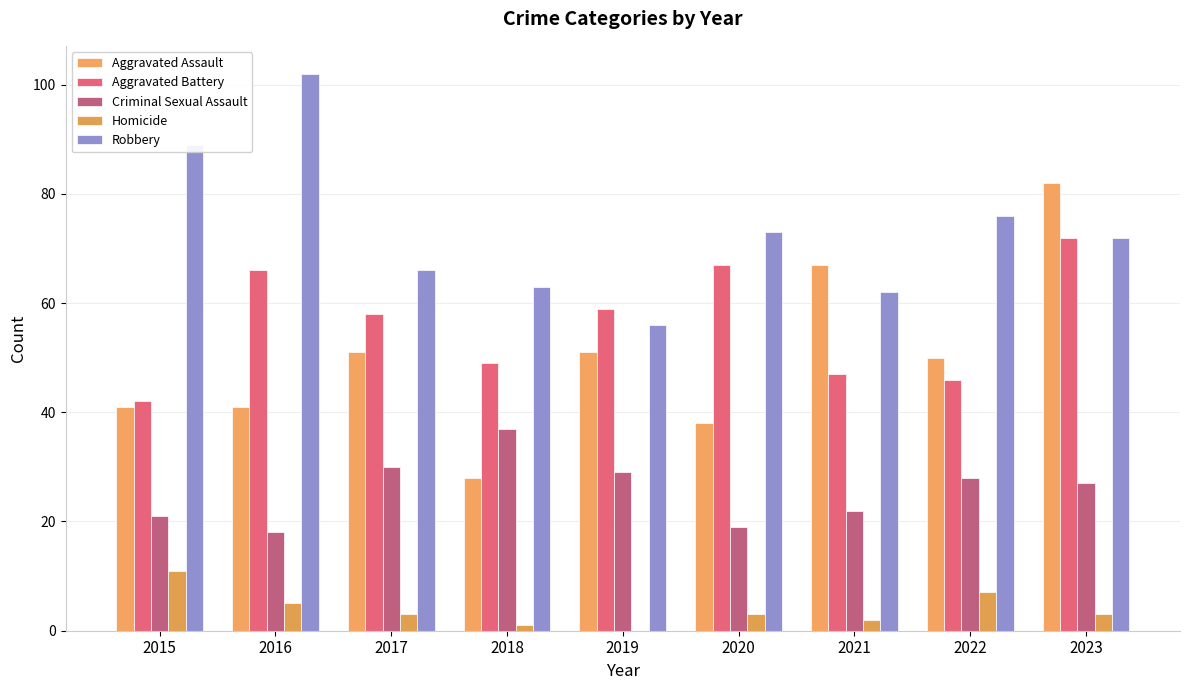

Does the chart contain stacked bars?

No